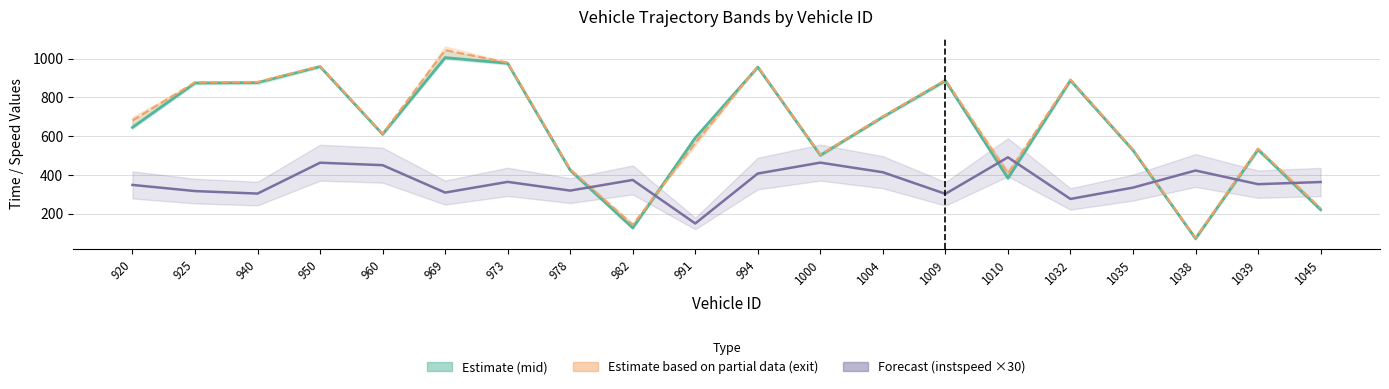

What is the difference between the maximum and minimum values in the exit series?

968.6